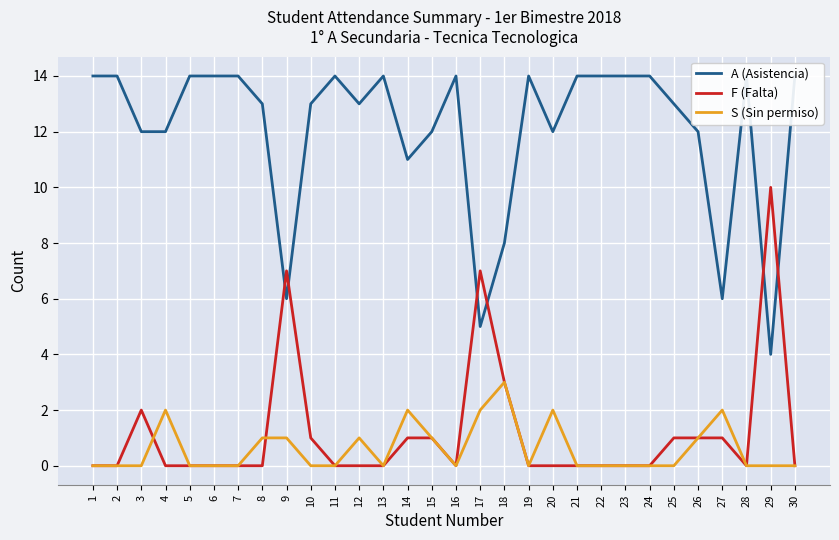

True or false: A (Asistencia) and F (Falta) intersect in this chart.

True